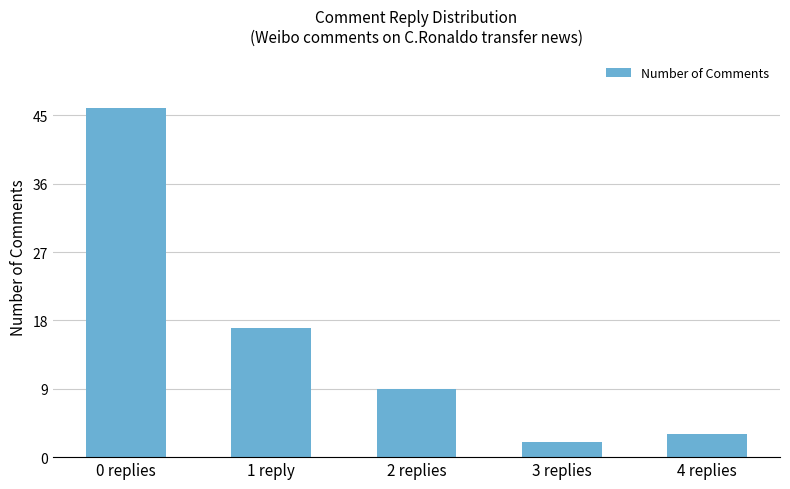

The value at 1 reply is 17. True or false?

True